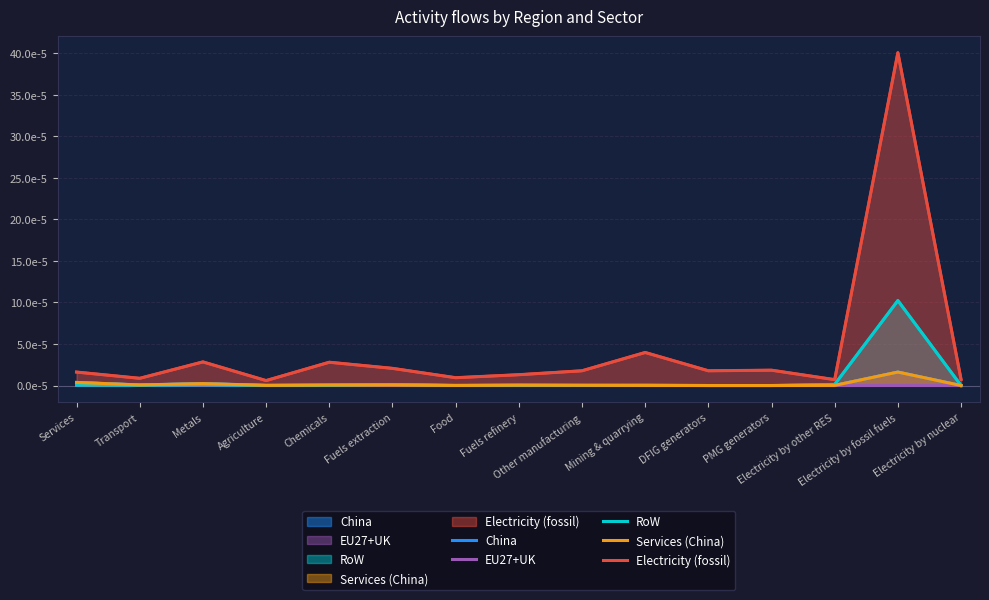

At Agriculture, list the series in order from largest to smallest.

Electricity (fossil), China, Services (China), RoW, EU27+UK